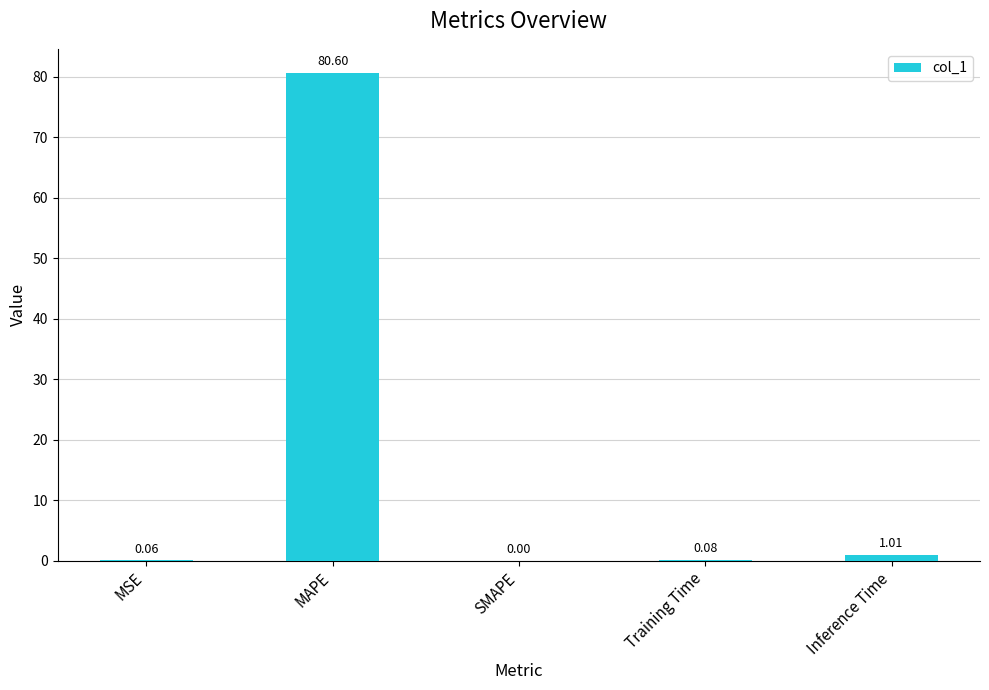

What is the sum of the values at SMAPE and MAPE?

80.6